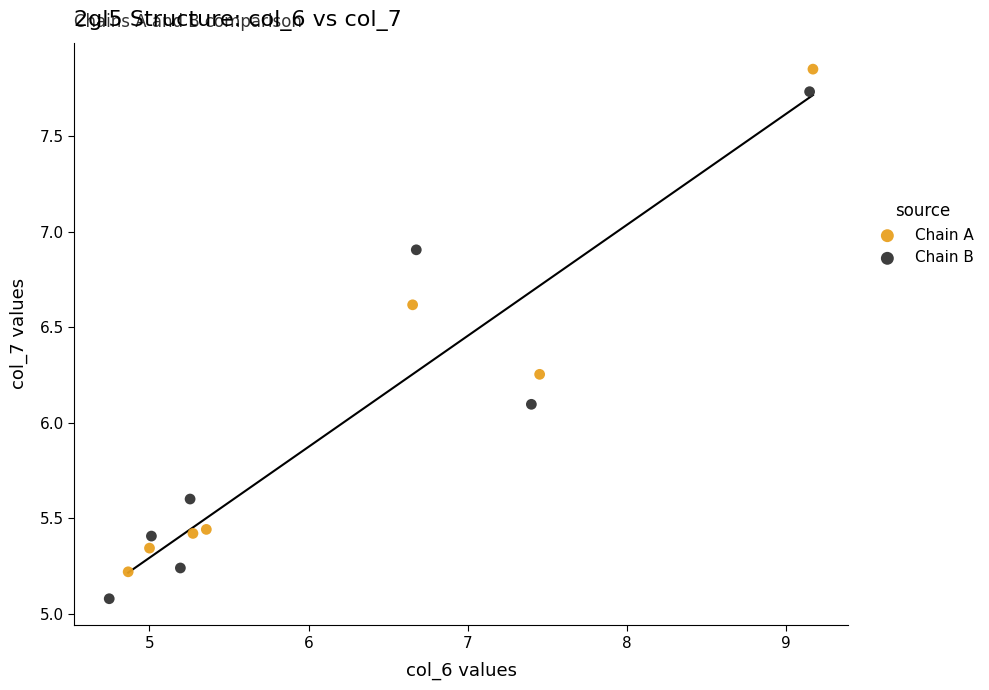

Which series contains the lowest Y value?

Chain B